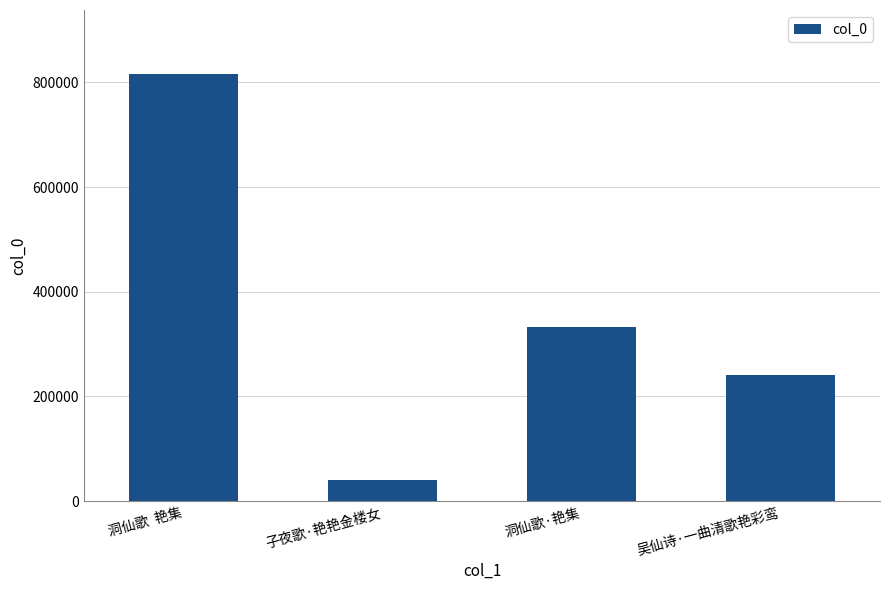

At which label does the data first exceed 331890?

洞仙歌  艳集